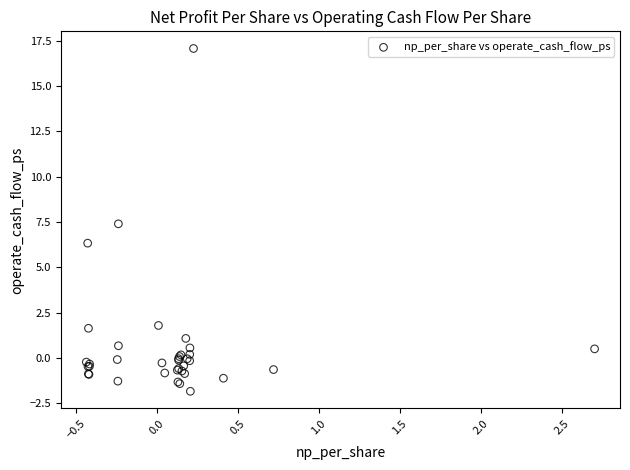

What Y value in the scatter plot is closest to 7?

7.4